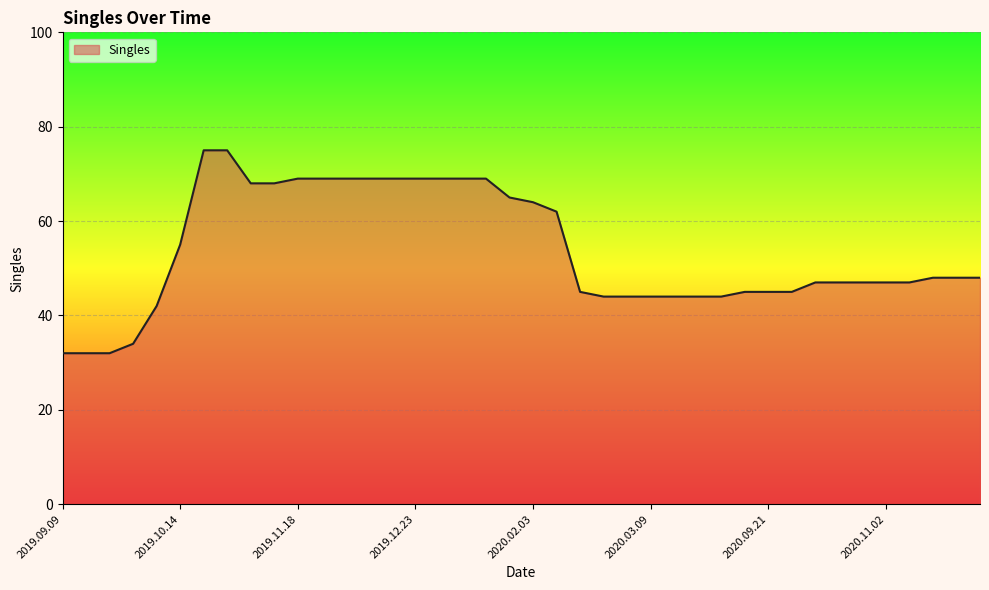

What is the difference between the maximum and minimum values?

43